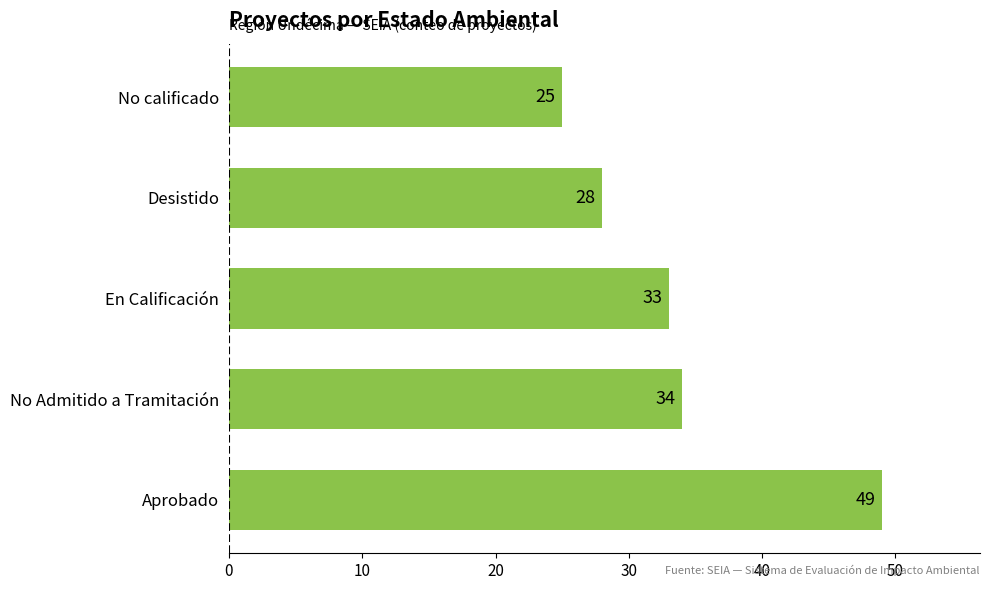

List the labels in order of value, largest first.

Aprobado, No Admitido a Tramitación, En Calificación, Desistido, No calificado